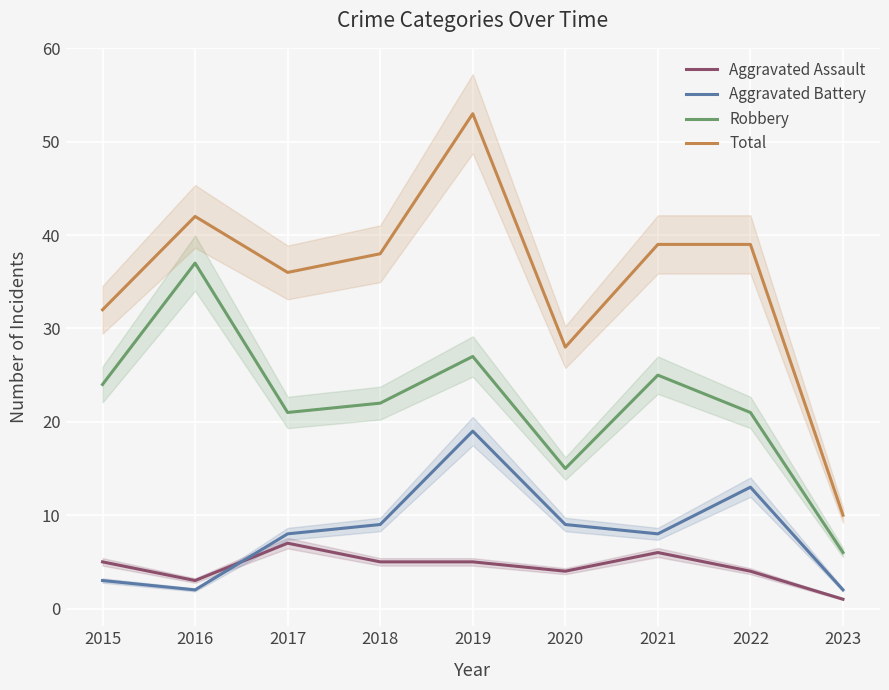

True or false: Aggravated Assault has a value of 8 at 2015.

False